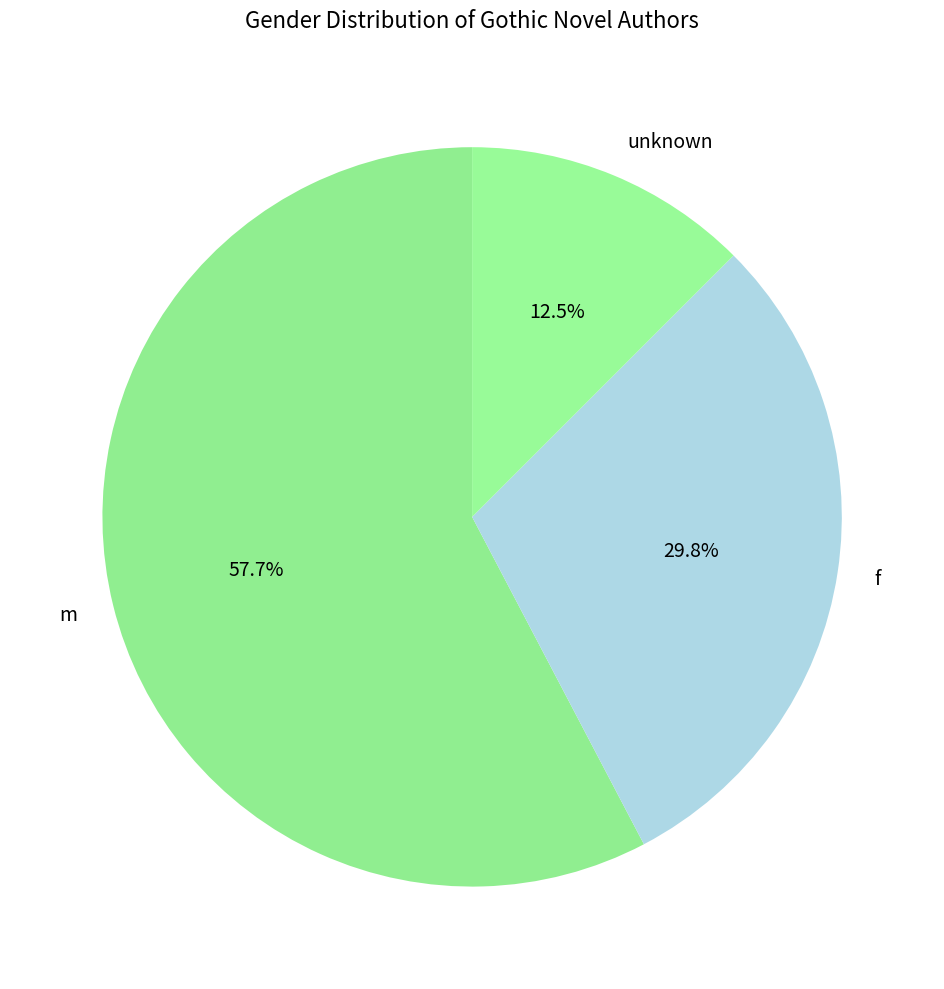

Rank the categories by value from lowest to highest.

unknown, f, m